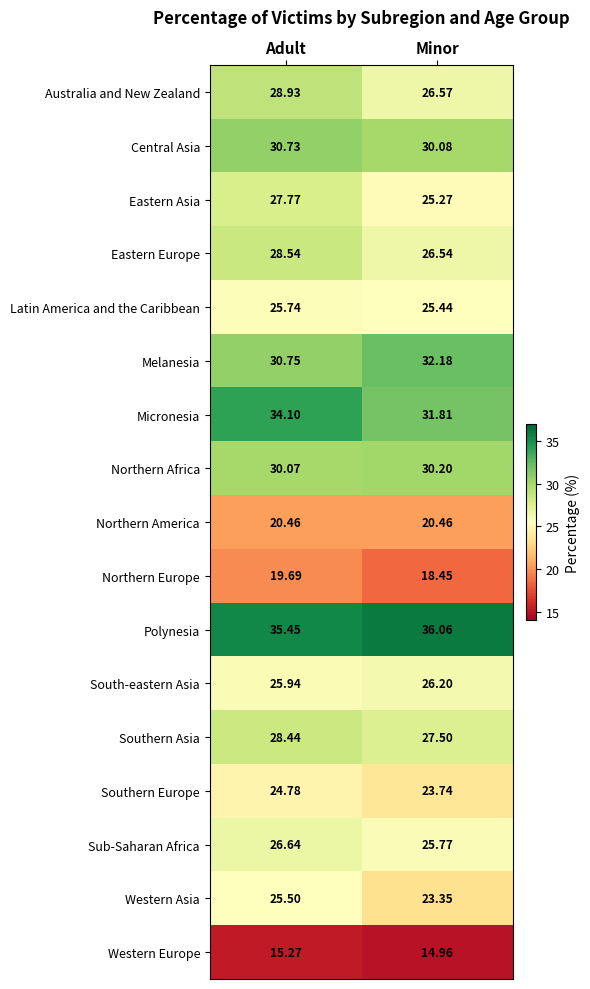

How many series are shown in this chart?

17